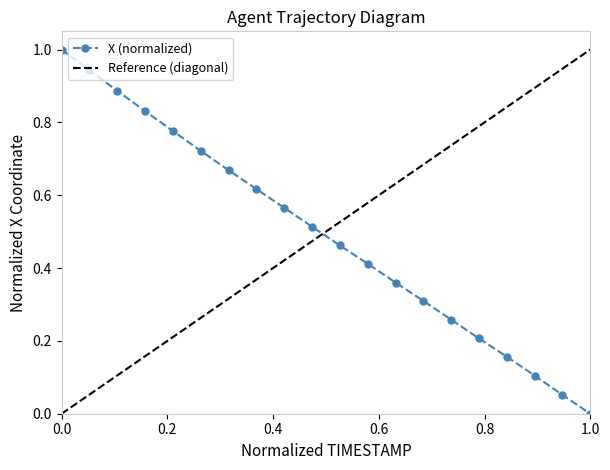

True or false: X (normalized) has more than 0 interior local peaks.

False